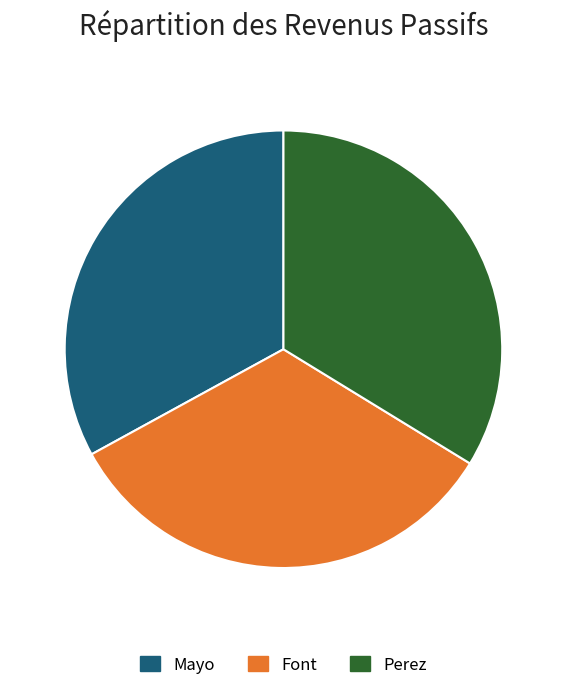

Which has a higher value, Mayo or Perez?

Perez